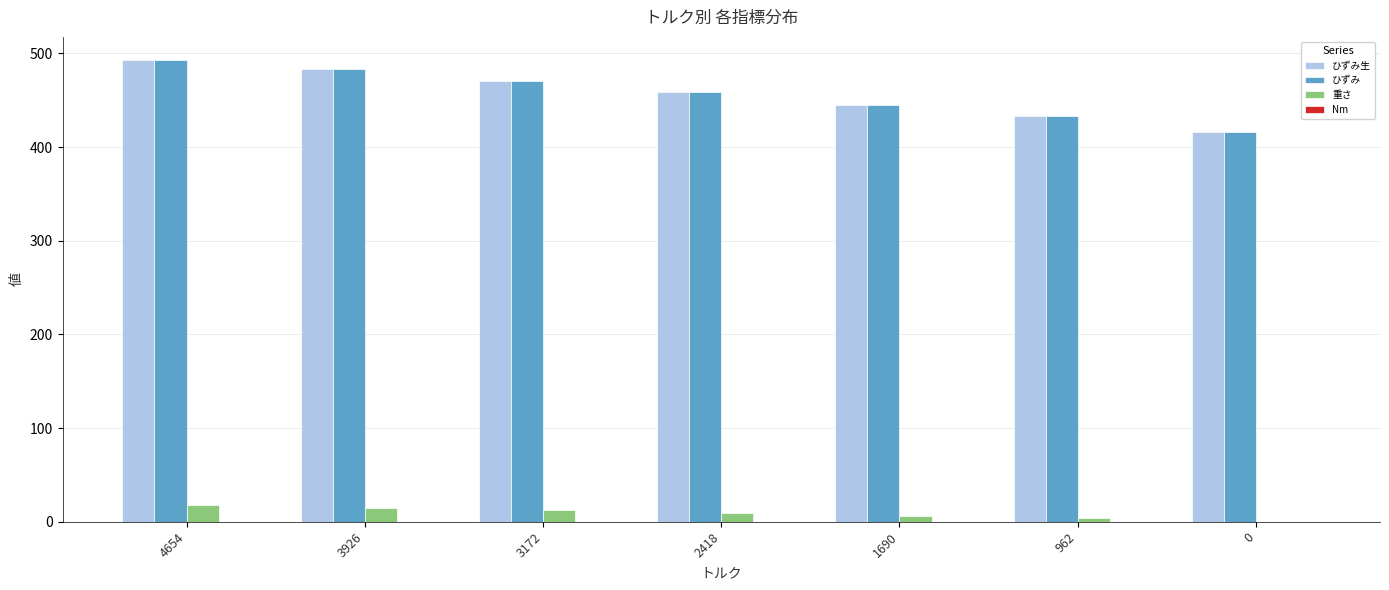

Is it true that ひずみ equals 304.4 at 4654?

False